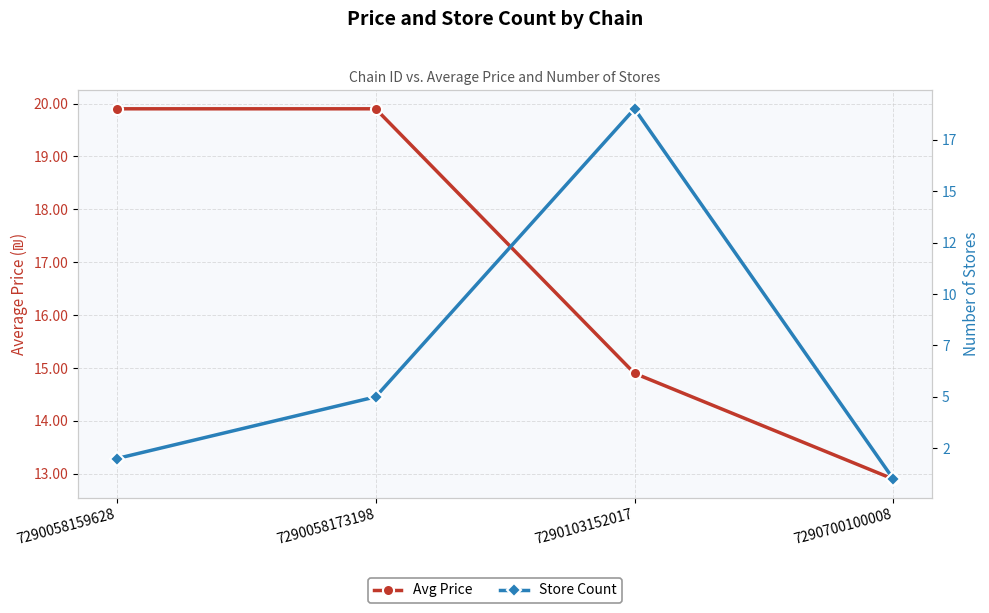

Which has a higher value, 7290103152017 or 7290058173198?

7290058173198